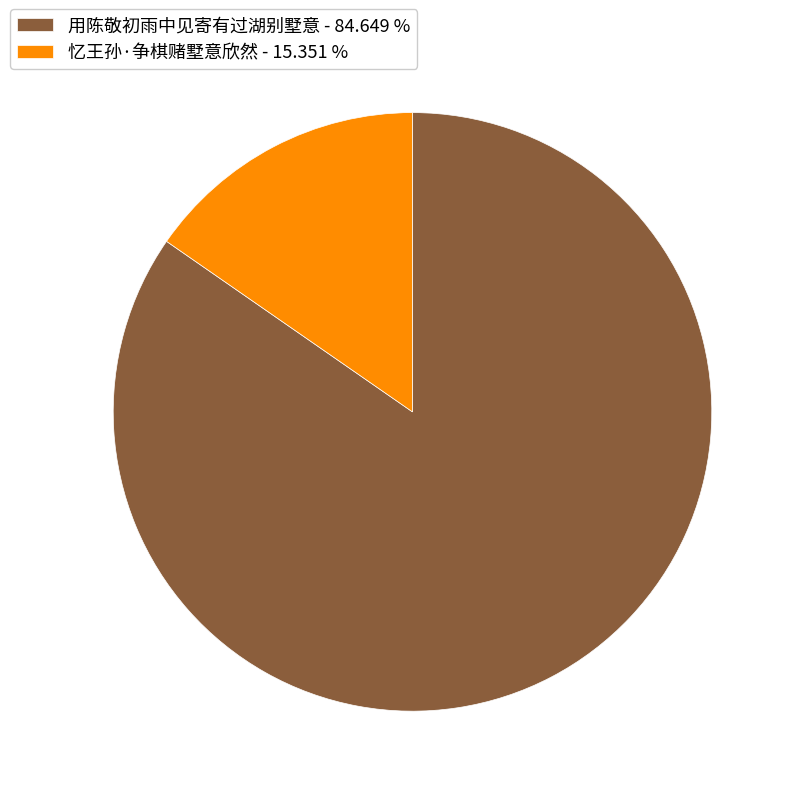

Rank the categories by value from lowest to highest.

忆王孙·争棋赌墅意欣然, 用陈敬初雨中见寄有过湖别墅意